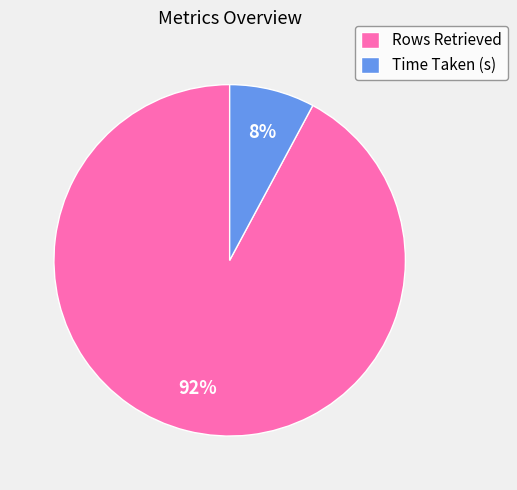

Which category has the biggest portion of the pie?

Rows Retrieved